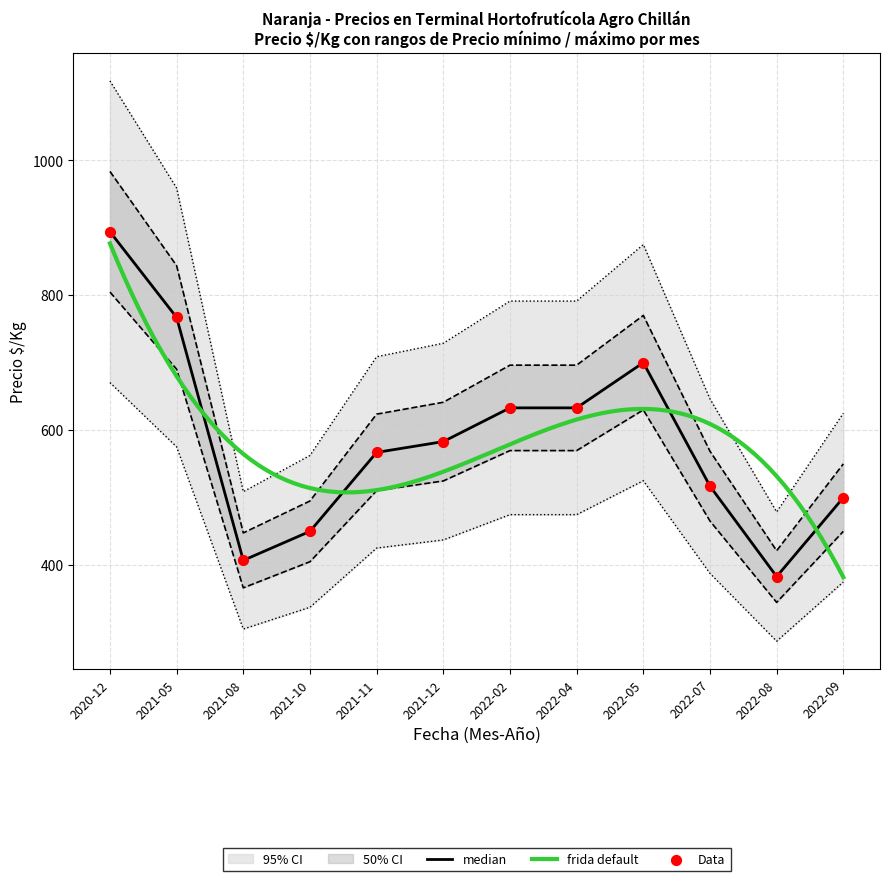

Which series has the largest total across all categories?

Precio mínimo